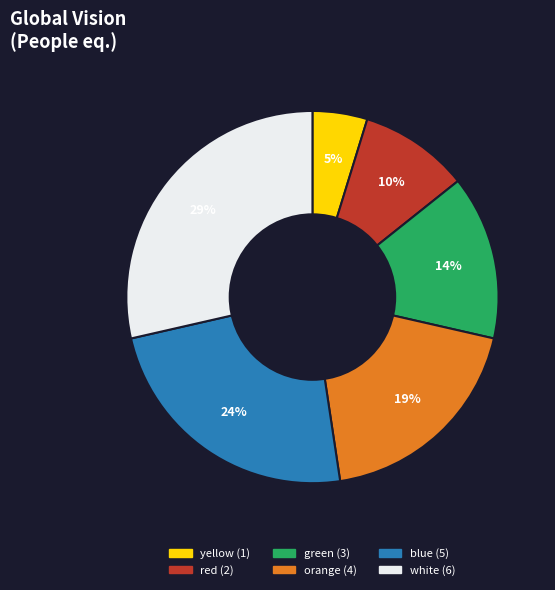

How many segments does this pie chart have?

6